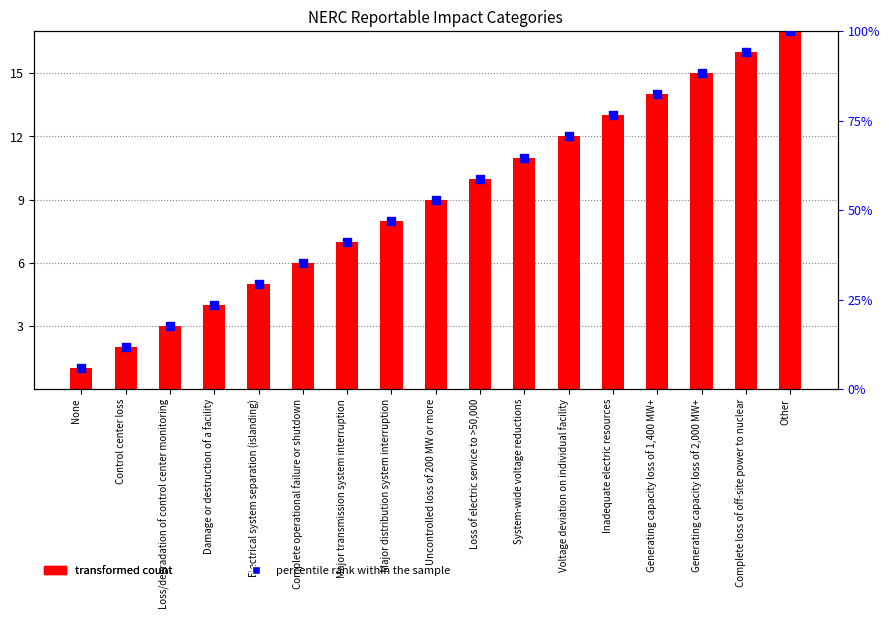

Which series has the largest total across all categories?

ID (transformed count)